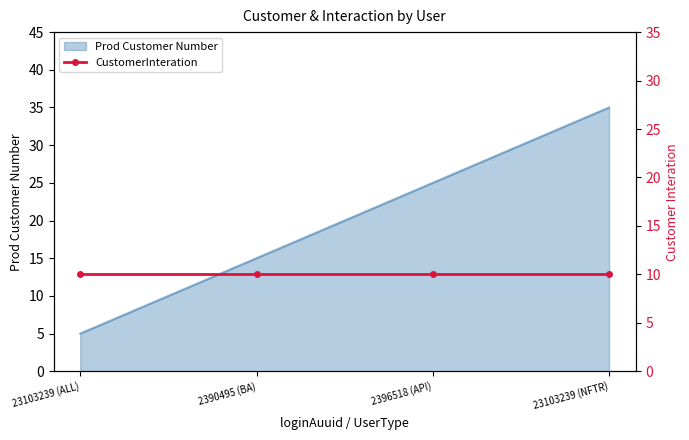

True or false: Prod Customer Number has more than 0 points higher than both neighbors.

False